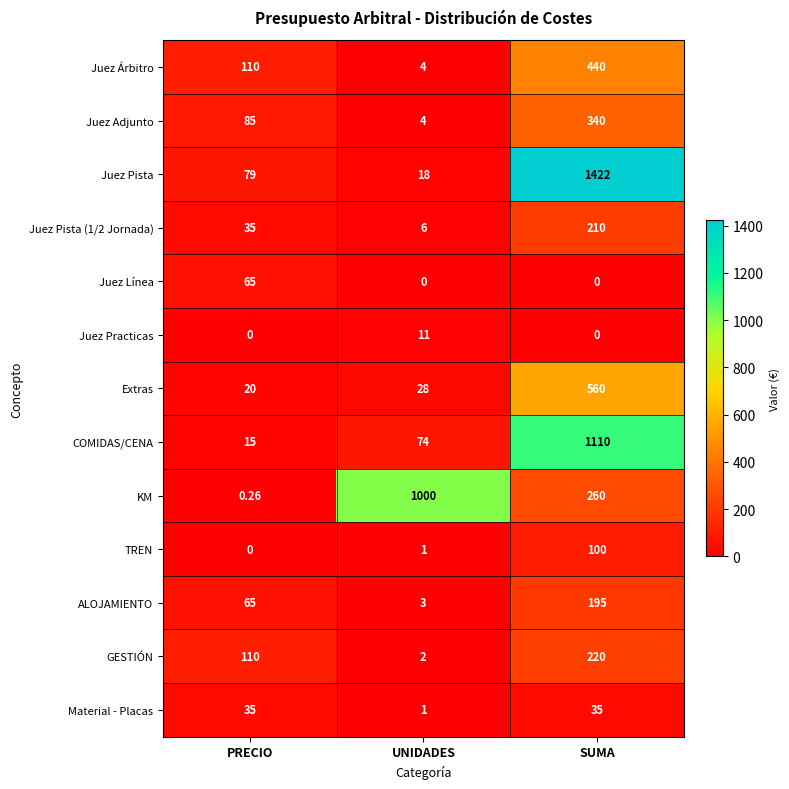

Which category has the highest value across all series?

SUMA